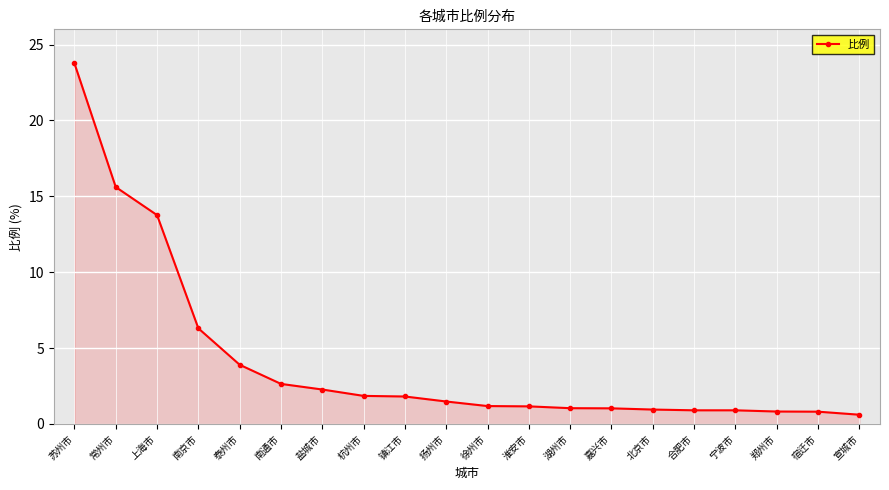

What is the maximum value shown in the chart?

23.8